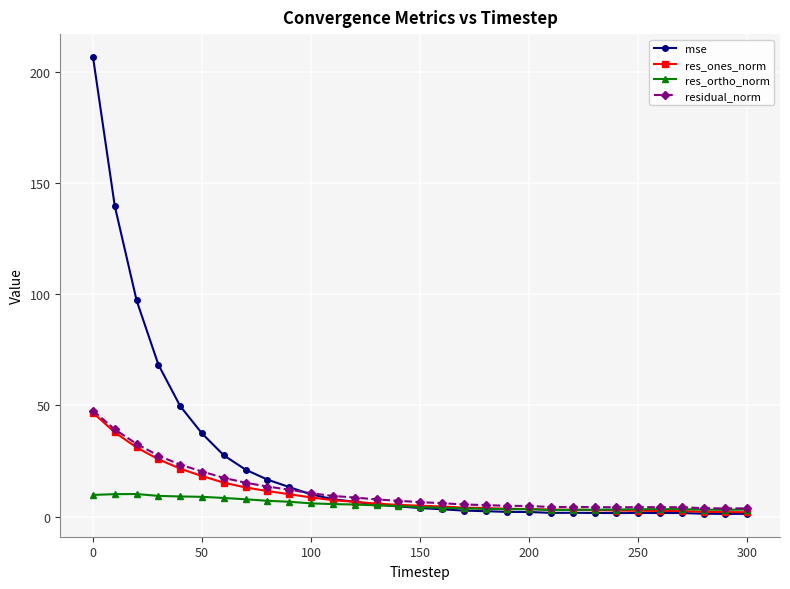

Which series has the largest total across all categories?

mse